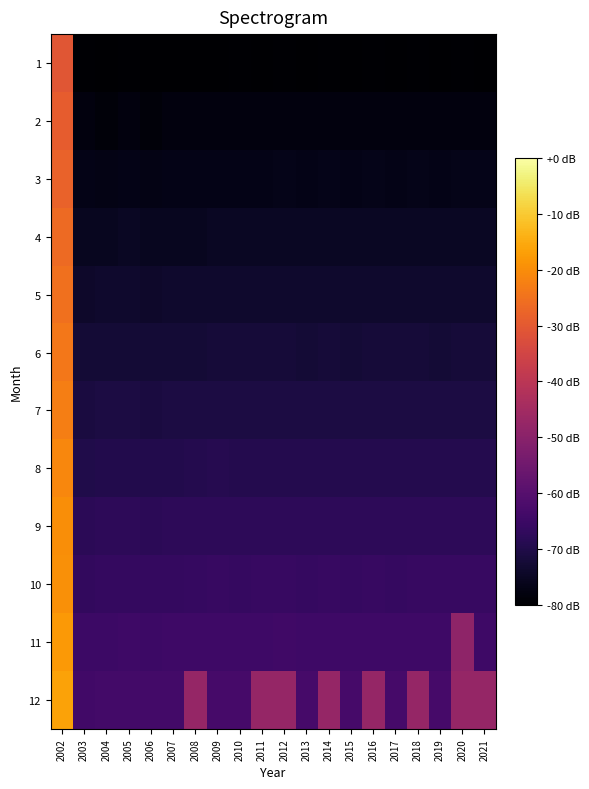

At which category does the chart reach its peak across all series?

2002